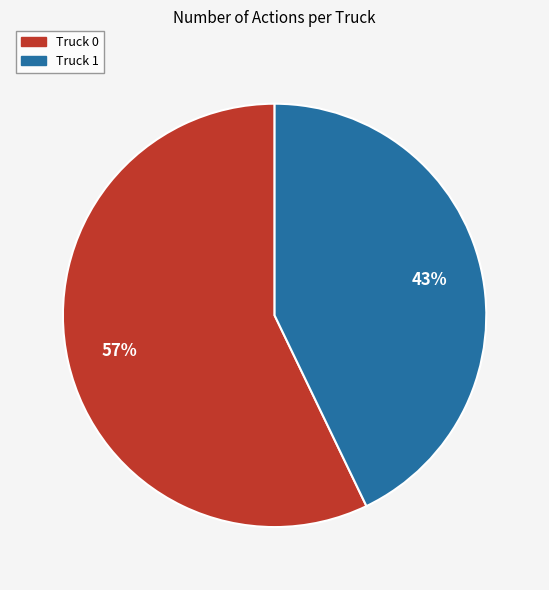

Combined, do Truck 1 and Truck 0 account for over 50%?

Yes